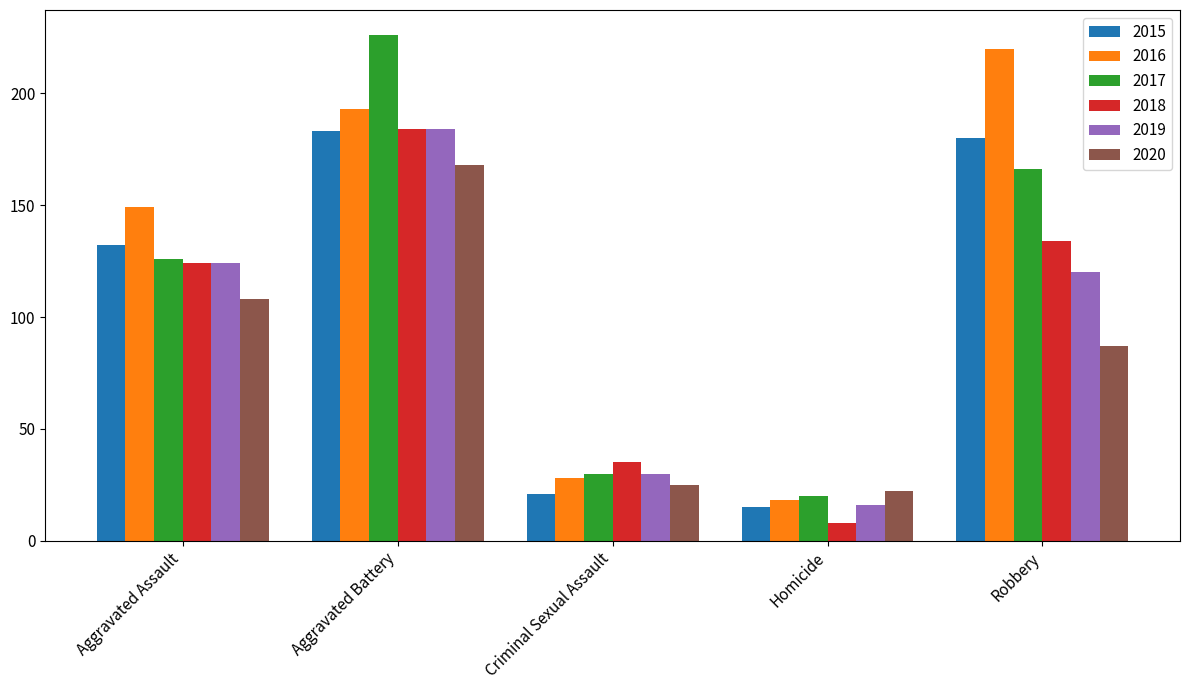

Which category has the lowest value in the 2019 series?

Homicide